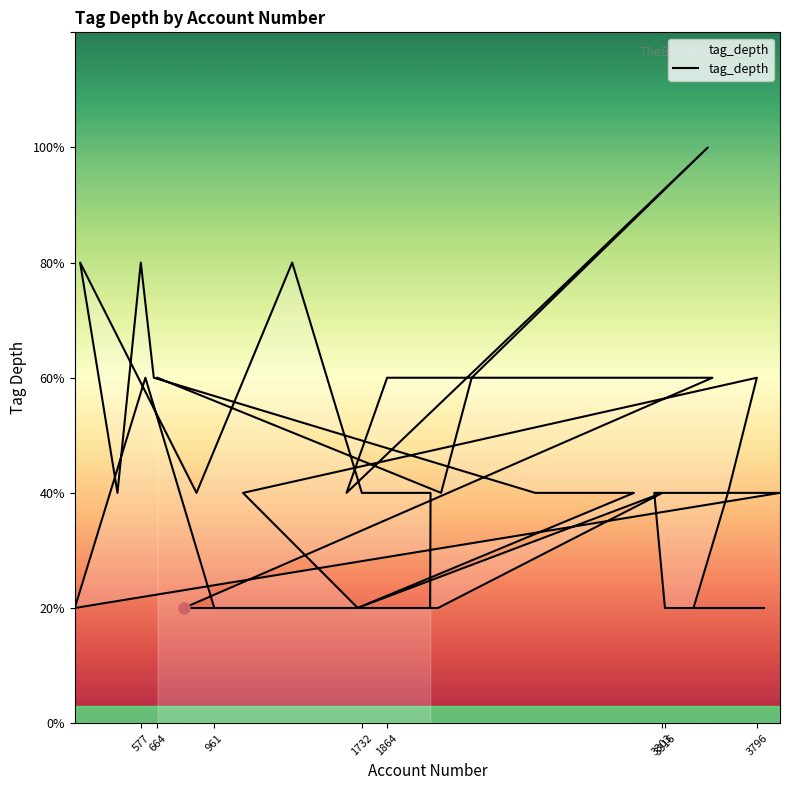

The value at 19 is 5. True or false?

False